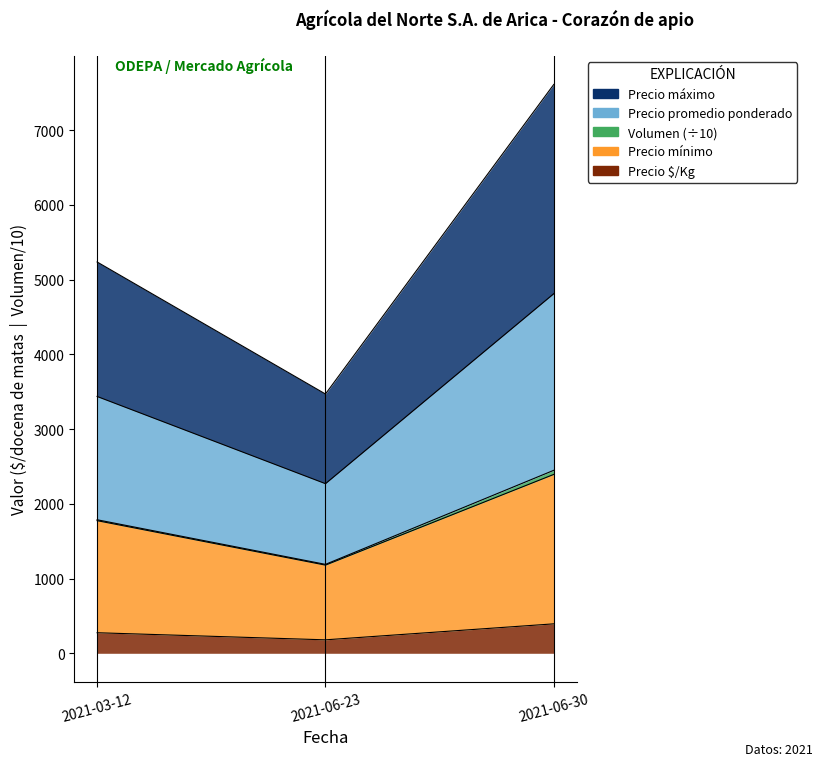

Between 2021-03-12 and 2021-06-30, which is larger?

2021-06-30